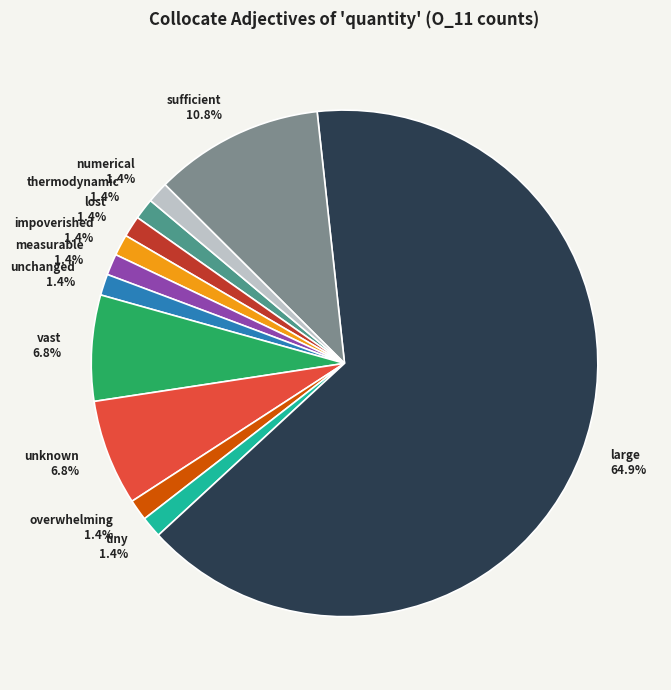

To the nearest percent, what portion does large represent?

65%